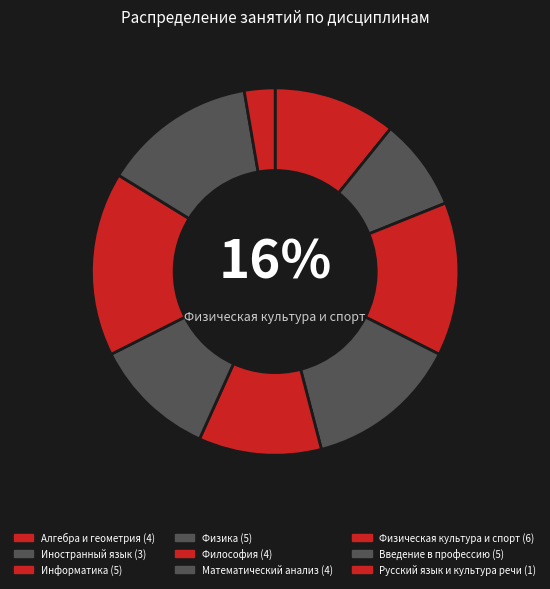

Which slice is the smallest?

Русский язык и культура речи